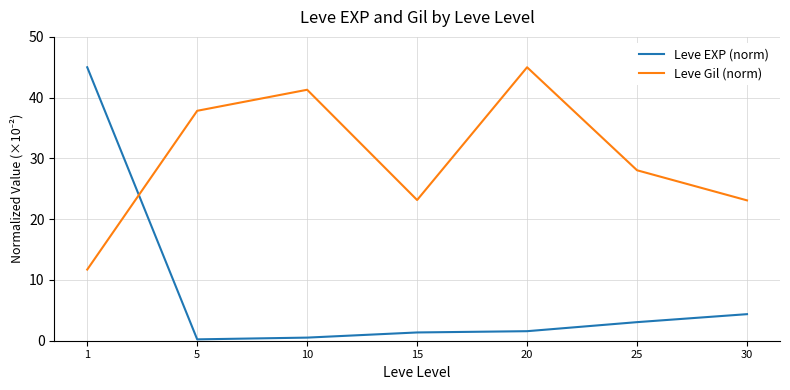

True or false: Leve EXP (norm) has a value of 0.5 at 10.

True